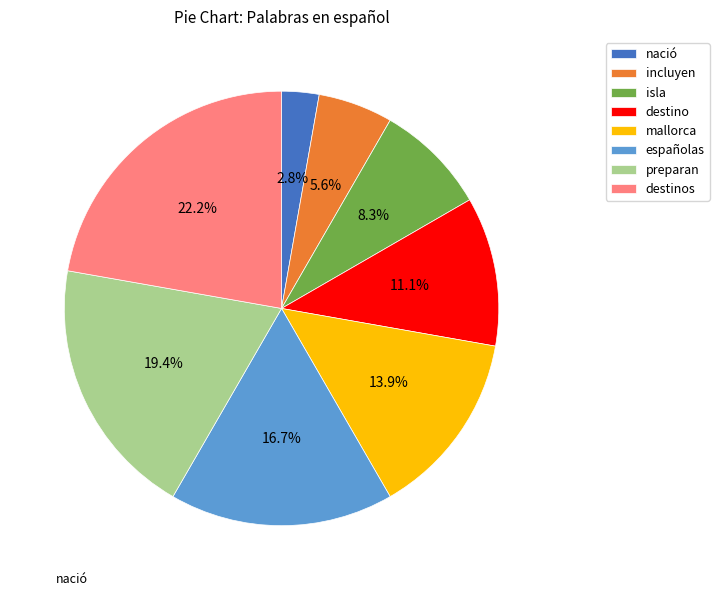

Rank the categories by value from lowest to highest.

nació, incluyen, isla, destino, mallorca, españolas, preparan, destinos